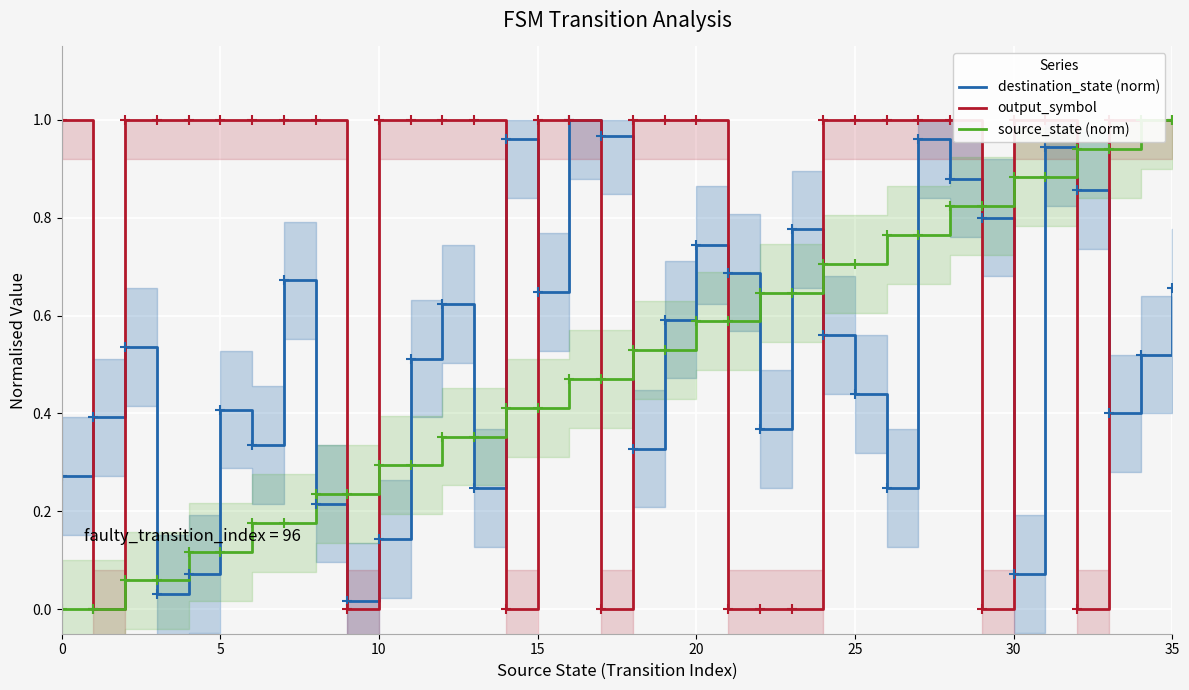

How many lines are shown in the chart?

3